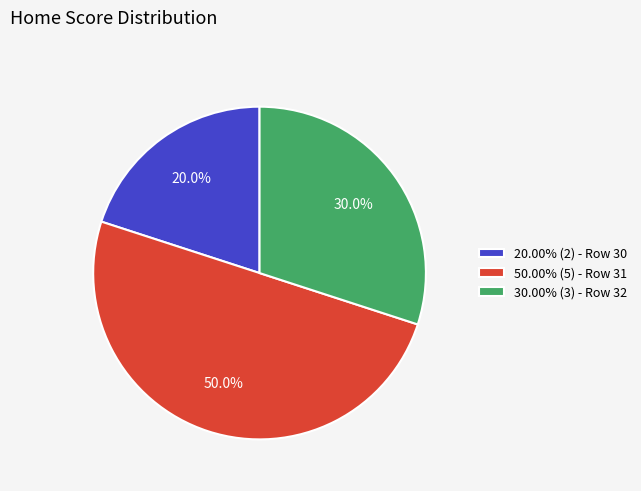

Does 20.00% (2) - Row 30 represent more than half of the total?

No